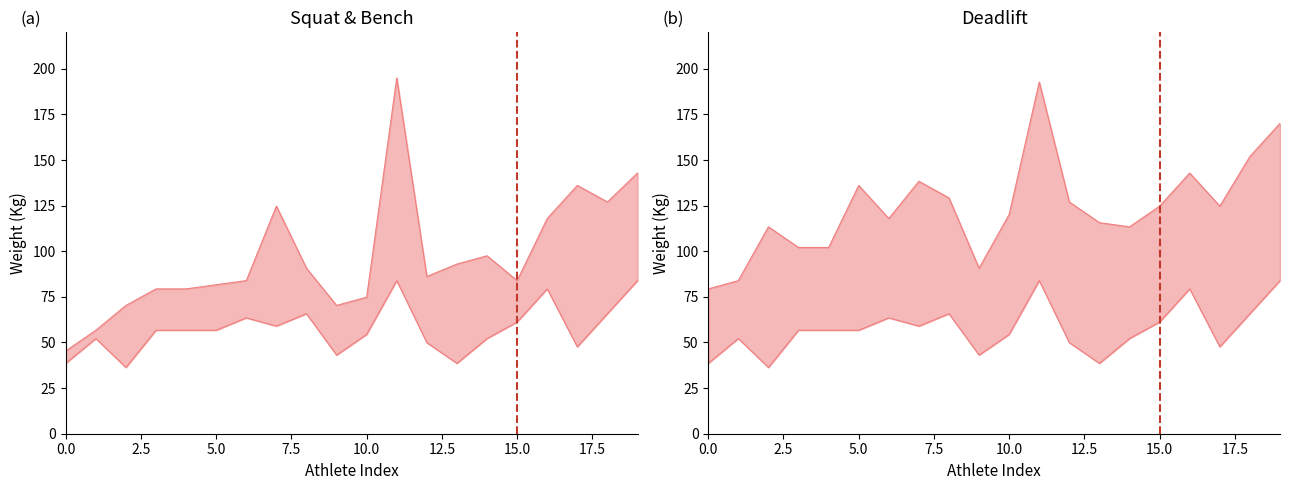

What is the maximum value for Best3BenchKg?

83.9